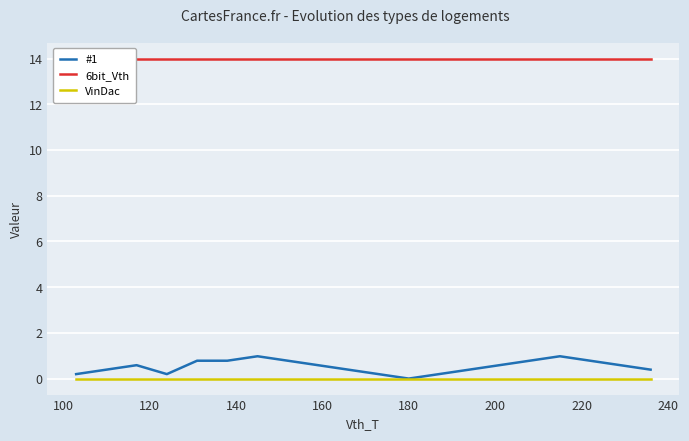

Reading right to left, extract all data points from this chart.

#1: 0.4	0.6	0.8	1.0	0.8	0.6	0.4	0.2	0.0	0.2	0.4	0.6	0.8	1.0	0.8	0.8	0.2	0.6	0.4	0.2
6bit_Vth: 14.0	14.0	14.0	14.0	14.0	14.0	14.0	14.0	14.0	14.0	14.0	14.0	14.0	14.0	14.0	14.0	14.0	14.0	14.0	14.0
VinDac: 0.0	0.0	0.0	0.0	0.0	0.0	0.0	0.0	0.0	0.0	0.0	0.0	0.0	0.0	0.0	0.0	0.0	0.0	0.0	0.0